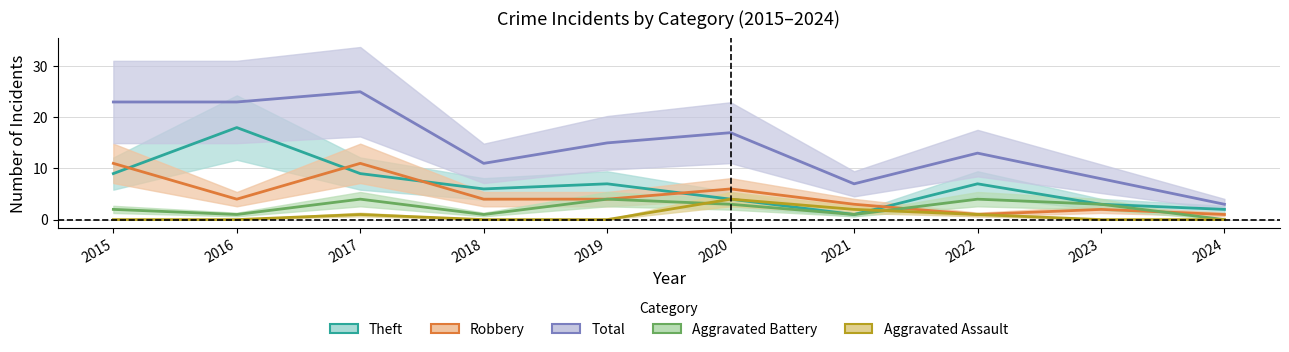

Is it true that Robbery equals 11 at 2017?

True